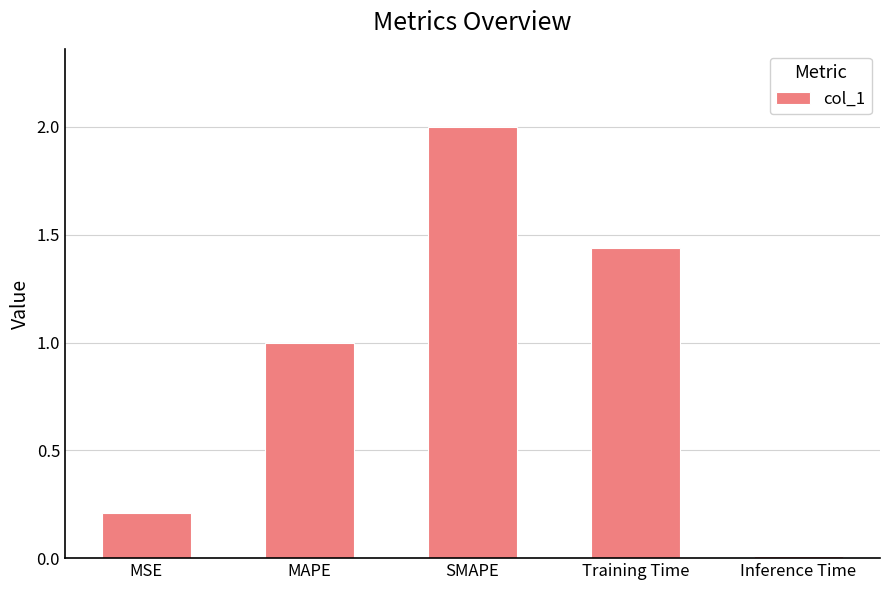

The value at MSE is 0.2. True or false?

True